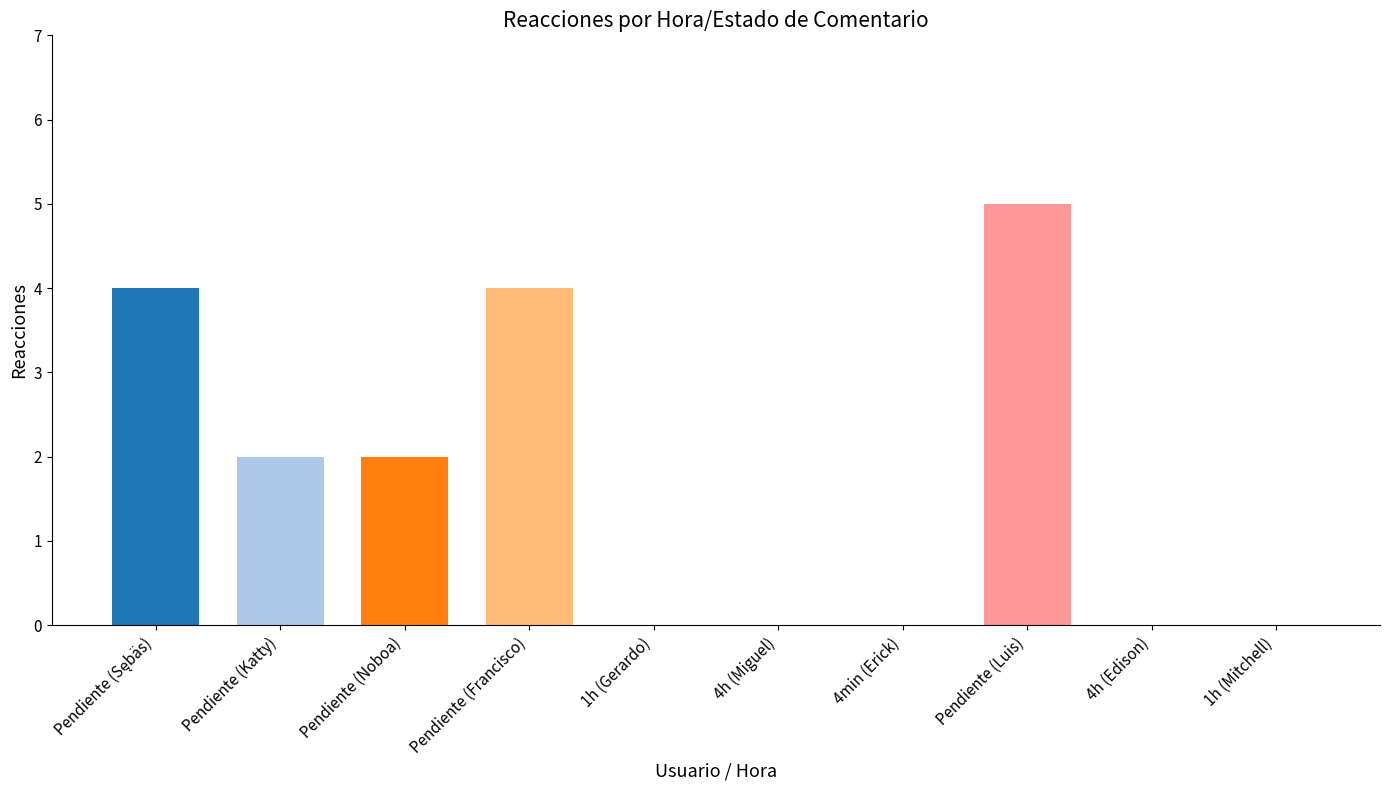

List the labels in order of value, smallest first.

1h, 4h, 4min, 4h, 1h, Pendiente, Pendiente, Pendiente, Pendiente, Pendiente